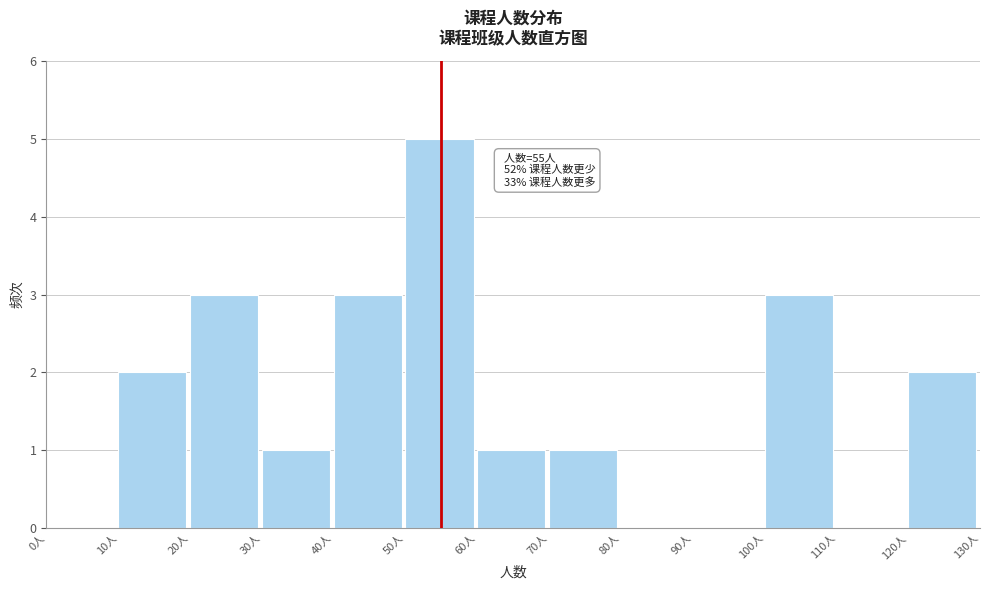

Over which range of the x-axis is the bar tallest?

50 to 60